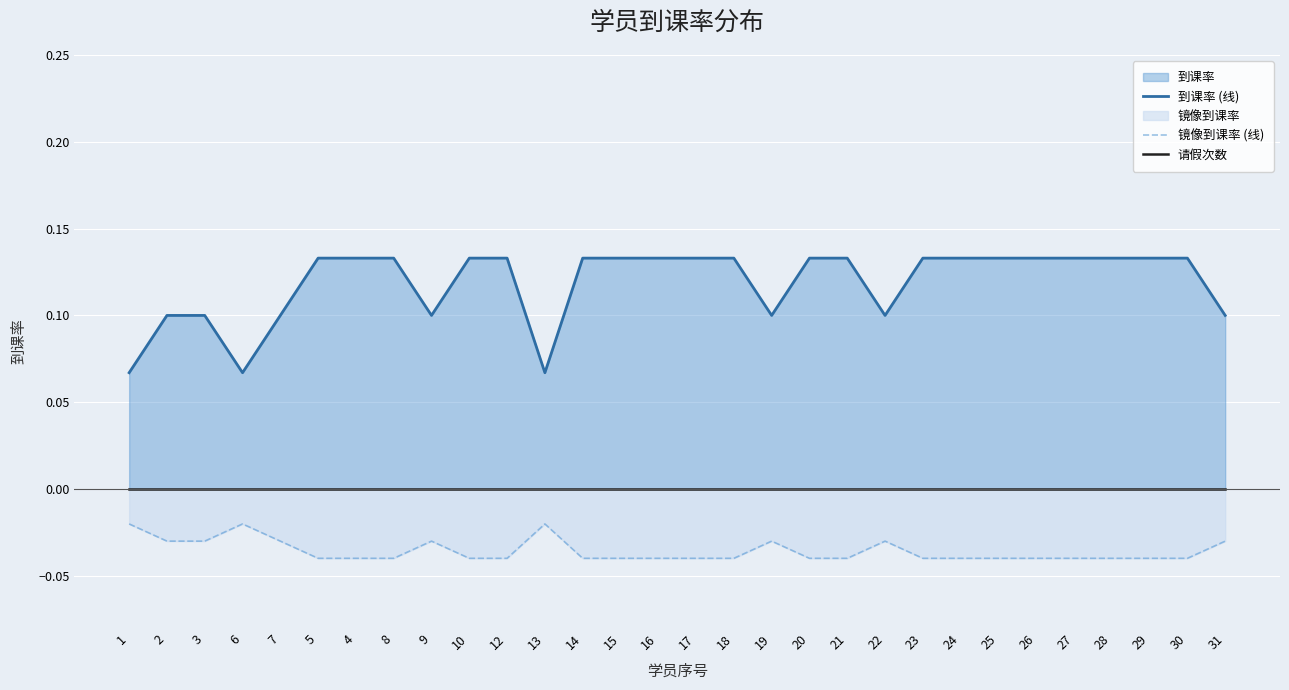

Reading right to left, list all the values displayed in this chart.

到课率 (线): 0.1	0.1	0.1	0.1	0.1	0.1	0.1	0.1	0.1	0.1	0.1	0.1	0.1	0.1	0.1	0.1	0.1	0.1	0.1	0.1	0.1	0.1	0.1	0.1	0.1	0.1	0.1	0.1	0.1	0.1
镜像到课率 (线): -0.0	-0.0	-0.0	-0.0	-0.0	-0.0	-0.0	-0.0	-0.0	-0.0	-0.0	-0.0	-0.0	-0.0	-0.0	-0.0	-0.0	-0.0	-0.0	-0.0	-0.0	-0.0	-0.0	-0.0	-0.0	-0.0	-0.0	-0.0	-0.0	-0.0
请假次数: 0.0	0.0	0.0	0.0	0.0	0.0	0.0	0.0	0.0	0.0	0.0	0.0	0.0	0.0	0.0	0.0	0.0	0.0	0.0	0.0	0.0	0.0	0.0	0.0	0.0	0.0	0.0	0.0	0.0	0.0